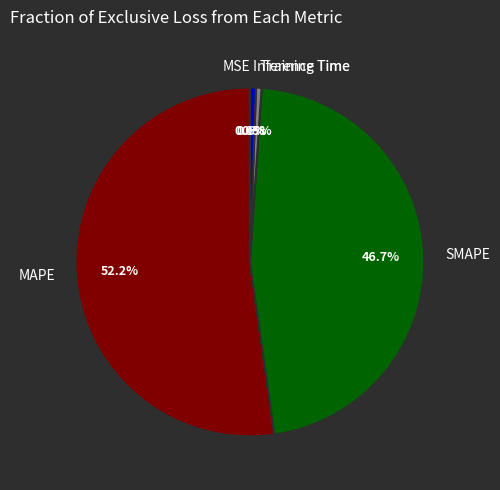

True or false: Inference Time accounts for 1% of the total.

True